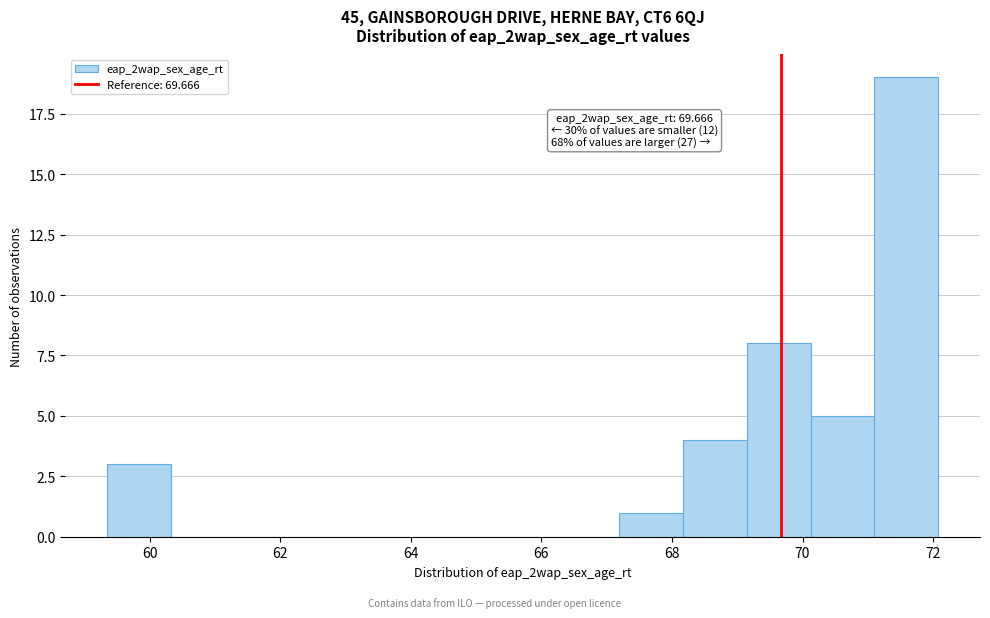

Over which range of the x-axis is the bar tallest?

71.2 to 72.0